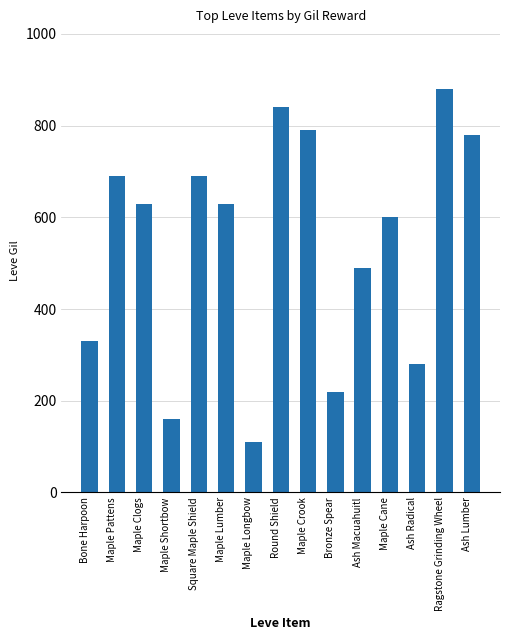

How many values are below 630?

7